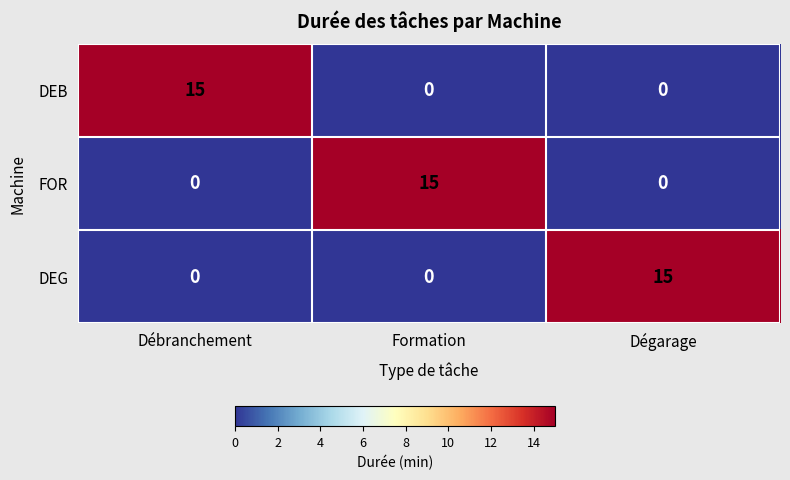

True or false: FOR has a value of 0 at Débranchement.

True